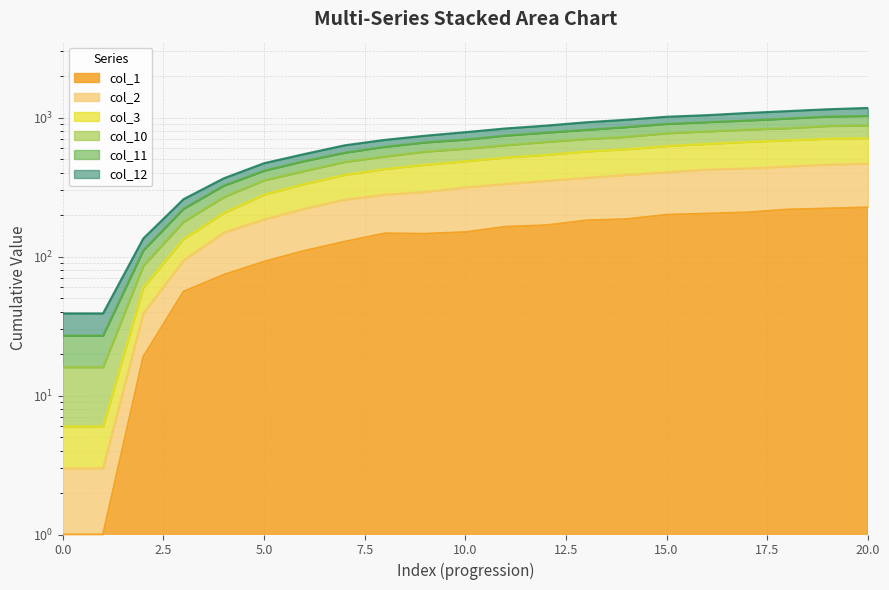

Between 8 and 20, which series saw the biggest shift?

col_11